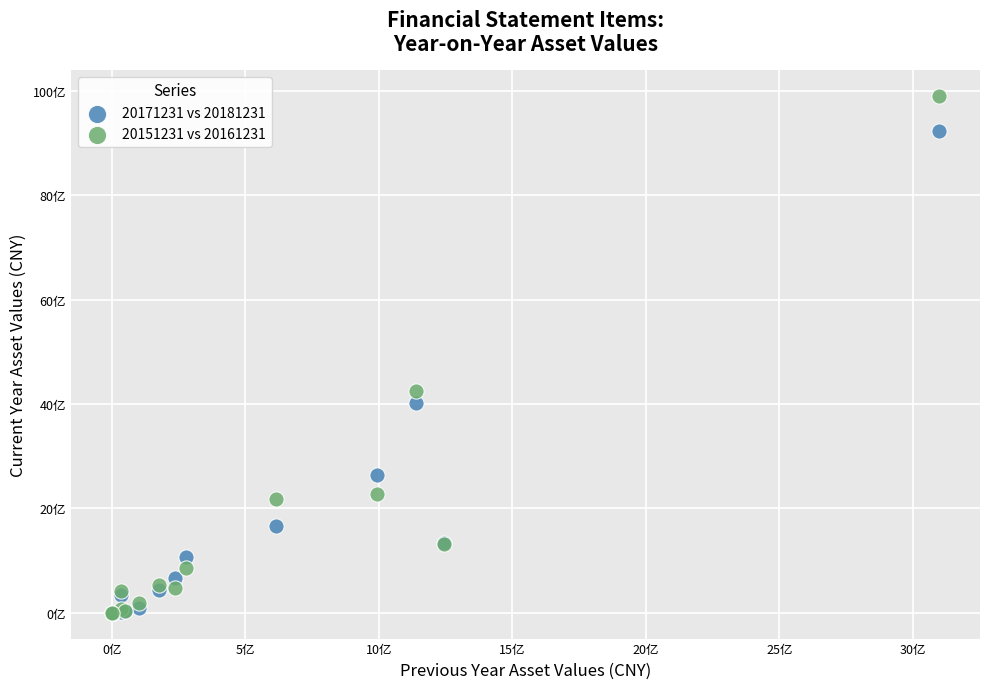

What are all the series names shown in the legend?

20171231 vs 20181231, 20151231 vs 20161231